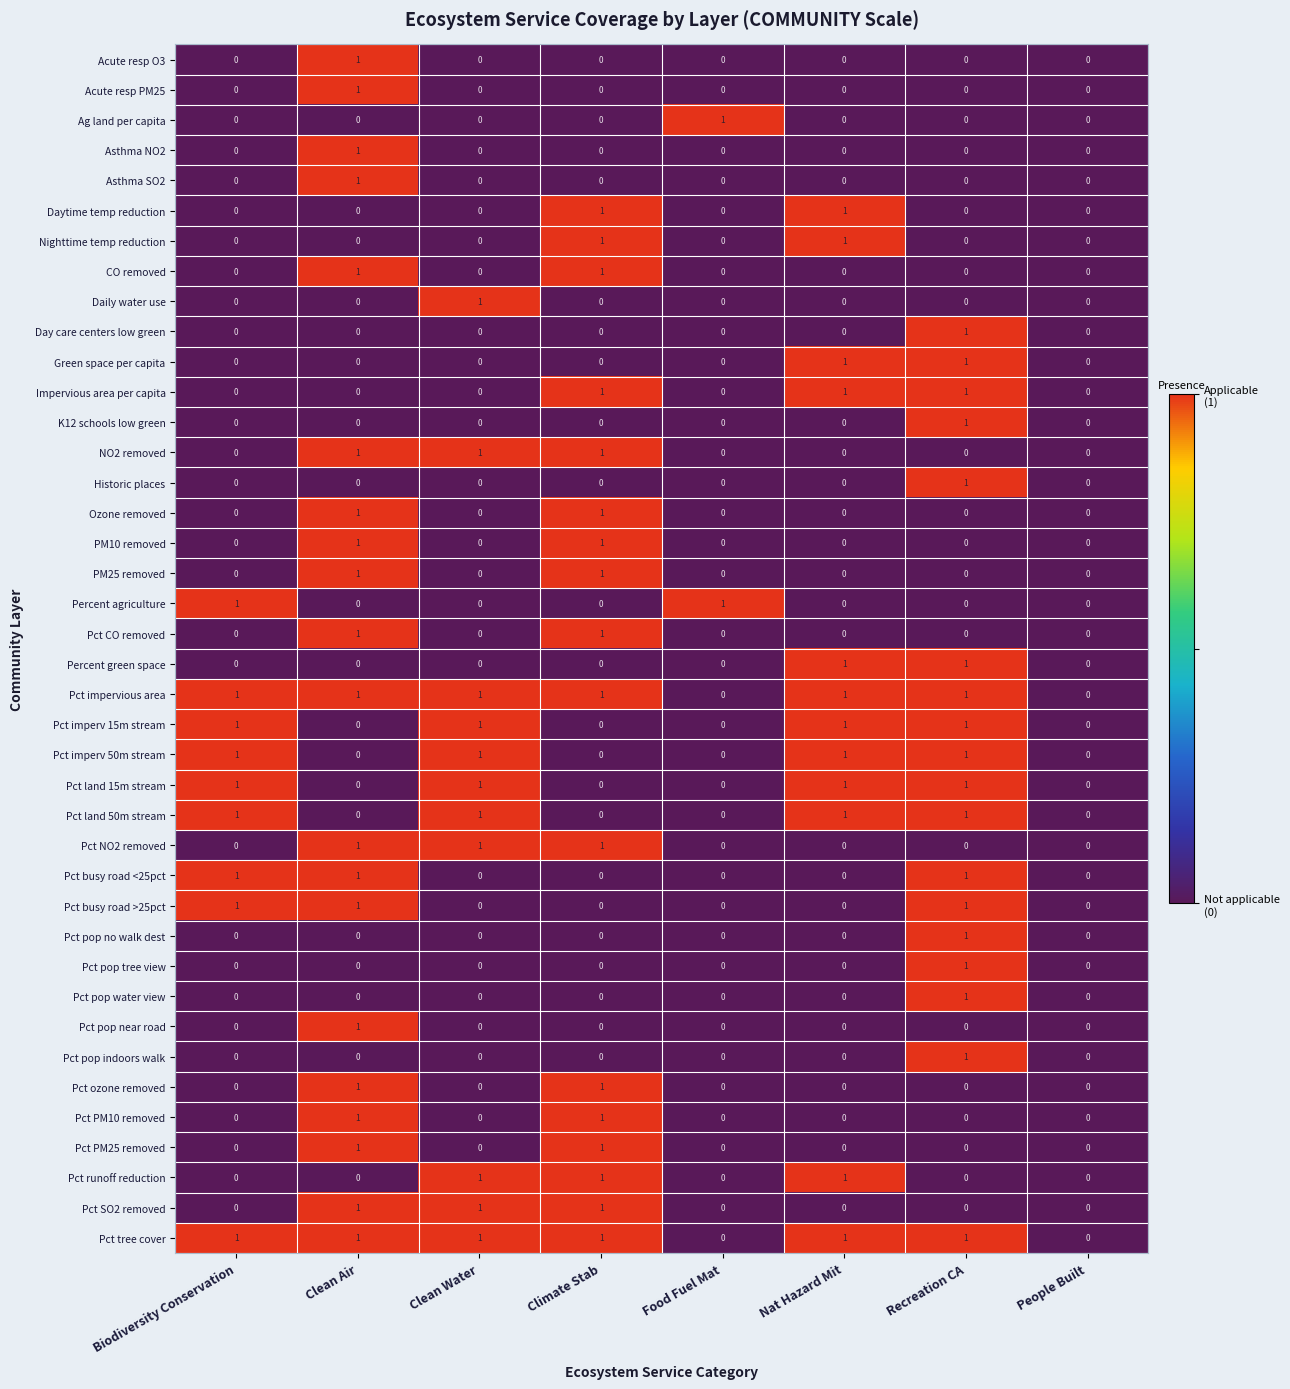

What is the sum of all Pct impervious area values?

6